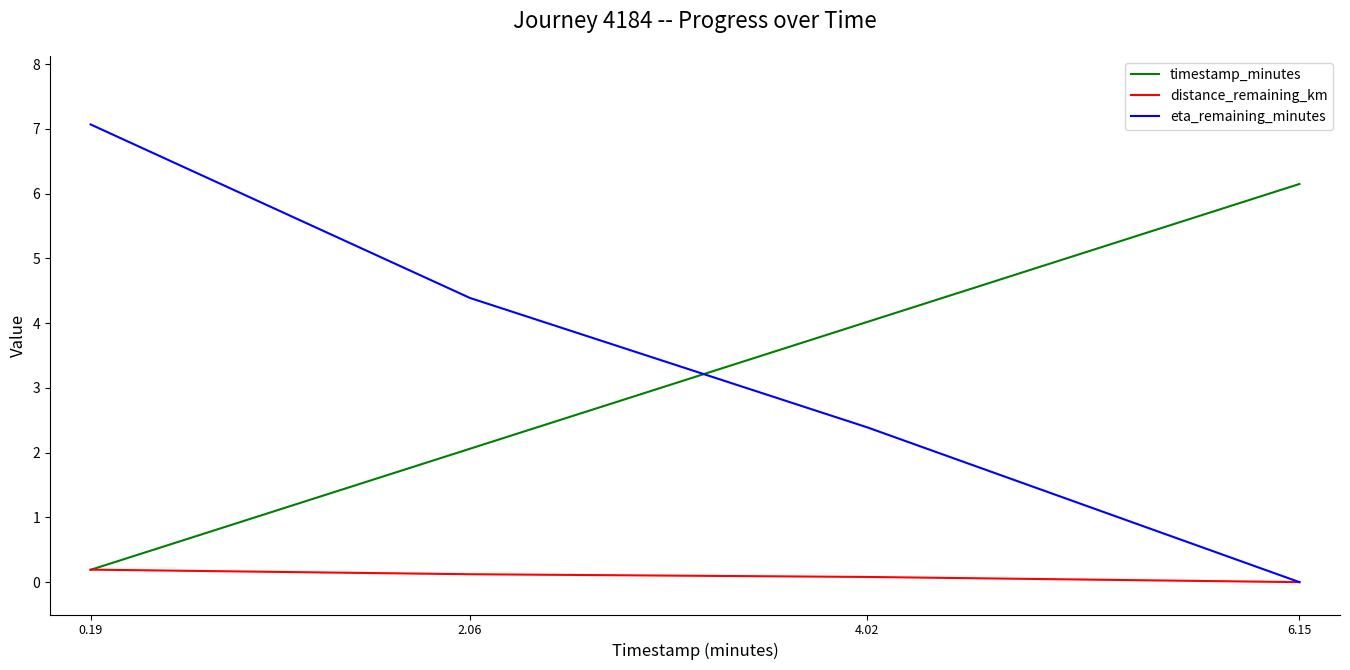

What value does the timestamp_minutes series have at 4.02?

4.0